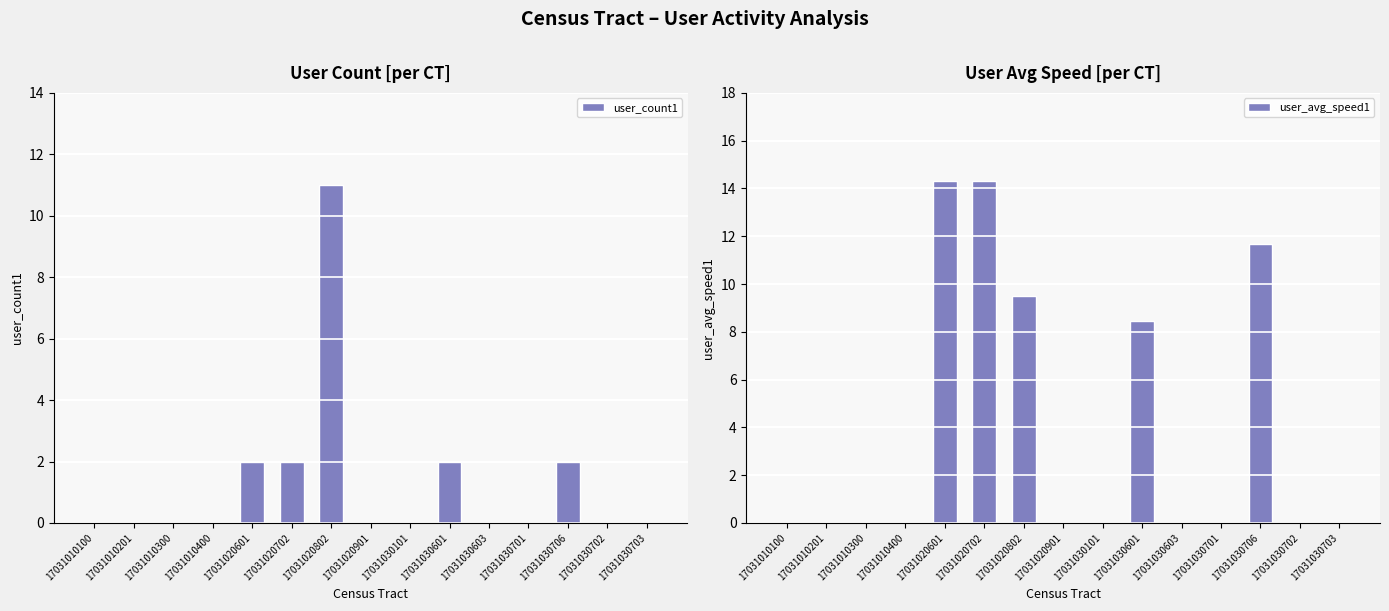

Reading left to right, transcribe all the data shown in this chart.

user_count1: 0.0	0.0	0.0	0.0	2.0	2.0	11.0	0.0	0.0	2.0	0.0	0.0	2.0	0.0	0.0
user_avg_speed1: 0.0	0.0	0.0	0.0	14.3	14.3	9.5	0.0	0.0	8.5	0.0	0.0	11.7	0.0	0.0